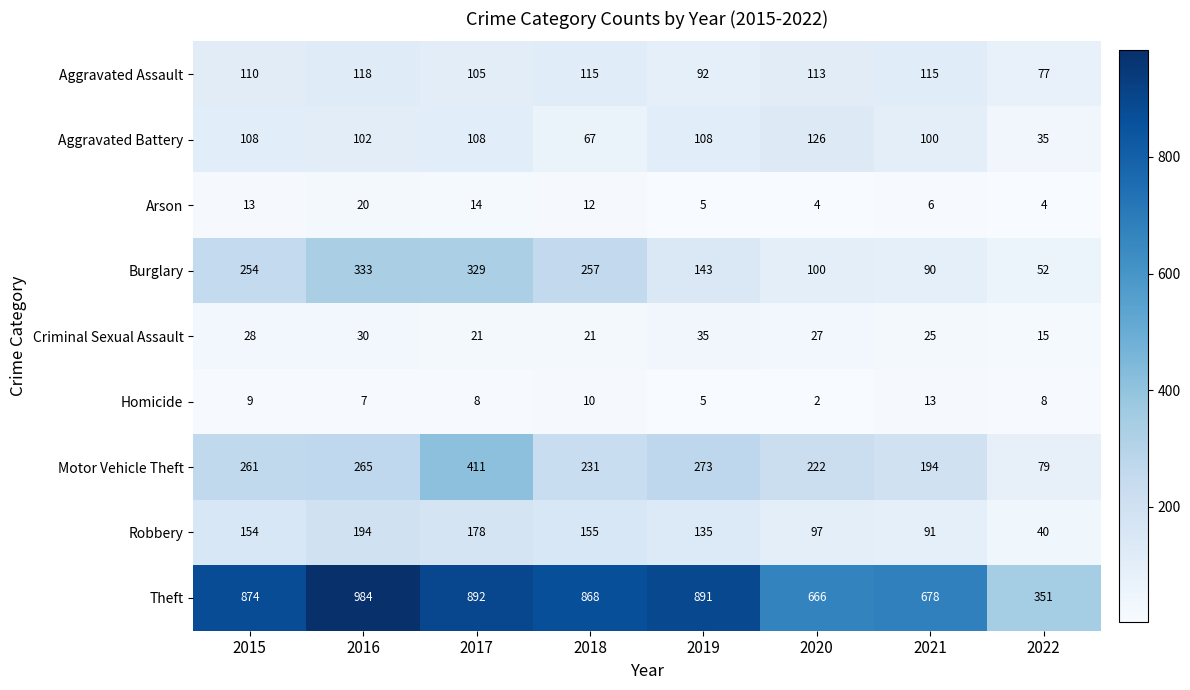

Which series has the widest spread of values?

Theft